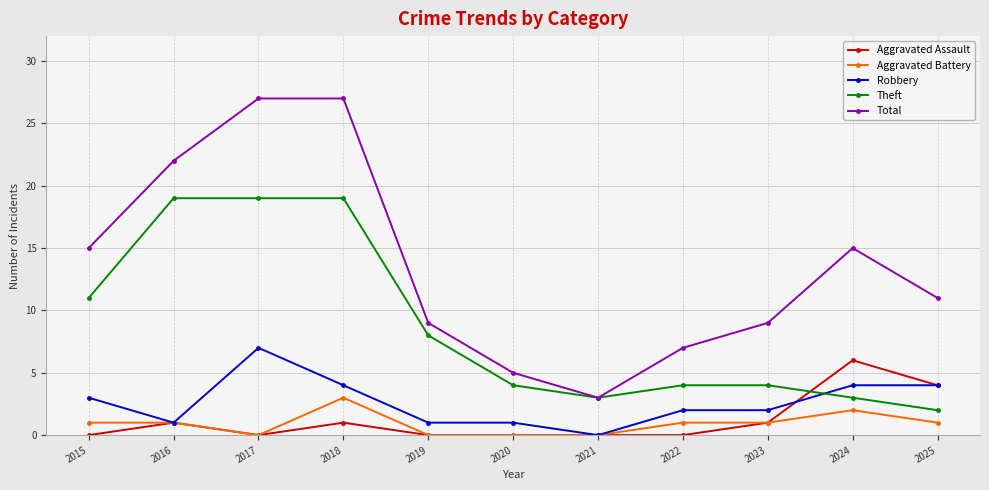

What is the sum of the Theft values at 2023 and 2017?

23